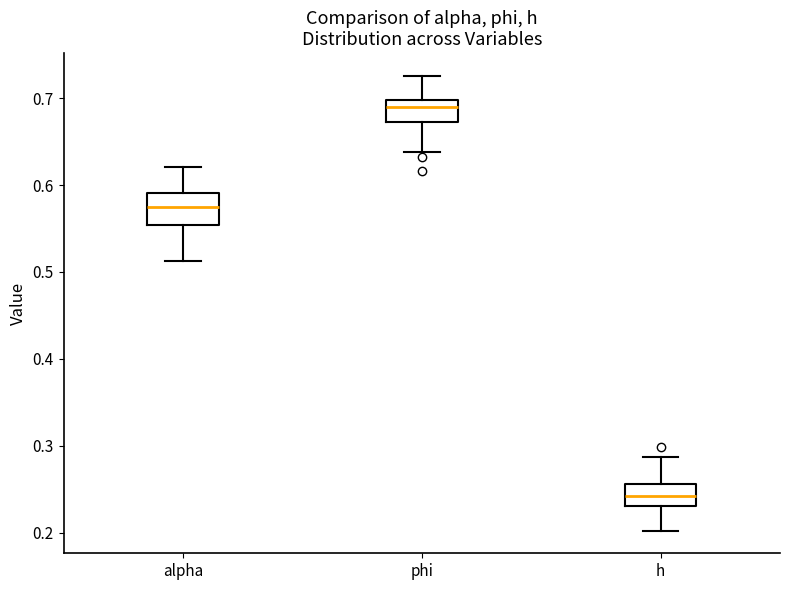

Reading left to right, read every box against the y-axis: the position of its median line, the range the box covers, and the ends of its whiskers. The values are not printed on the chart, so give them approximately, as read against the axis.

alpha: median 0.57, box 0.55 to 0.59, whiskers 0.51 to 0.62
phi: median 0.69, box 0.67 to 0.70, whiskers 0.64 to 0.73
h: median 0.24, box 0.23 to 0.26, whiskers 0.20 to 0.29